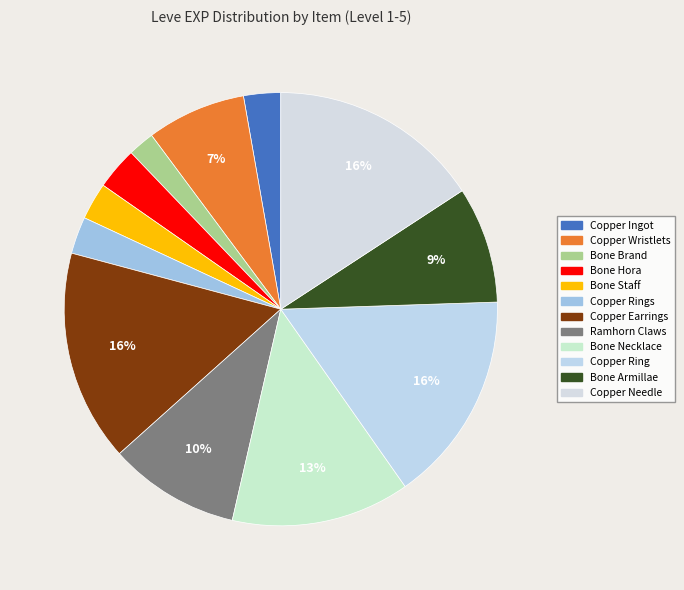

True or false: Bone Brand accounts for 10% of the total.

False